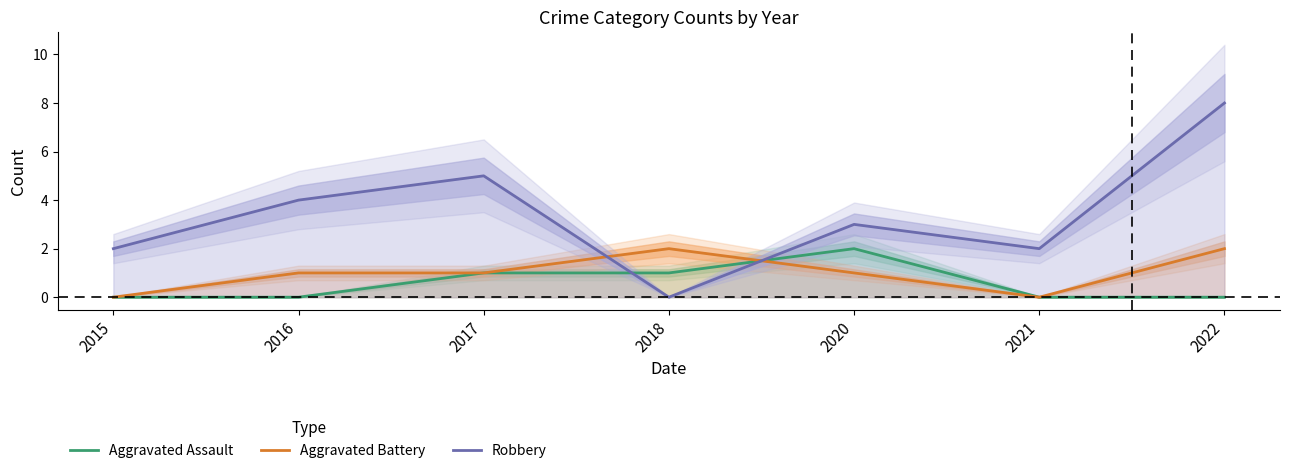

At how many categories does at least one series exceed 1?

7